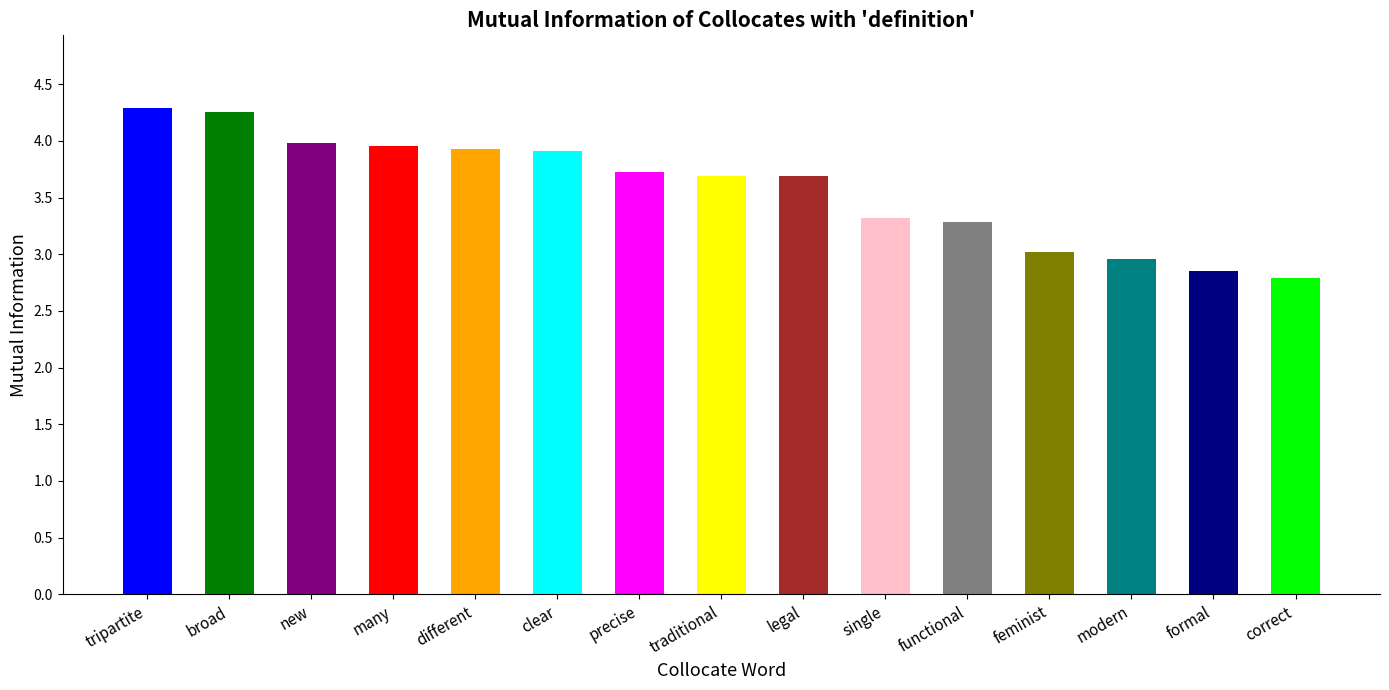

What is the difference between the second highest and minimum values?

1.5